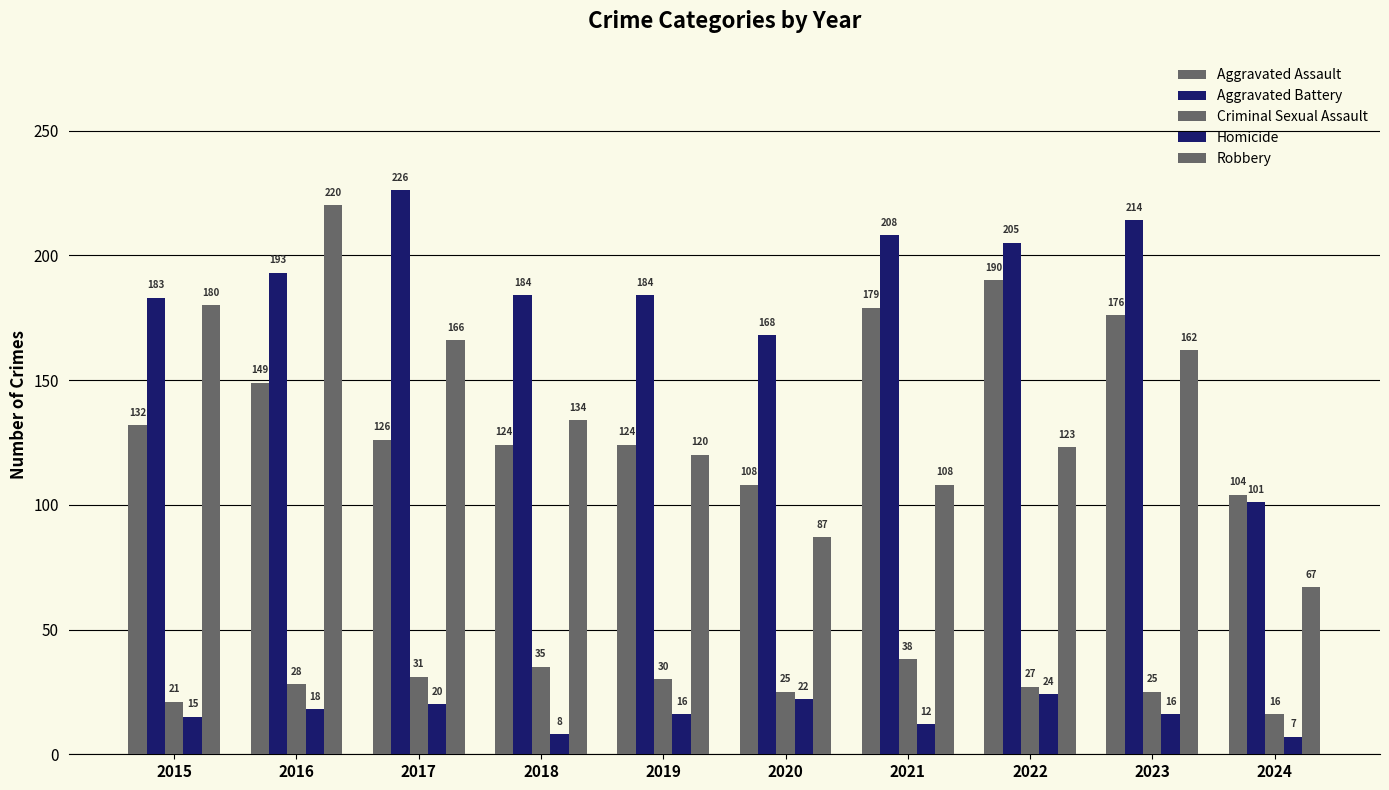

What is the approximate value of Aggravated Battery at 2020?

168